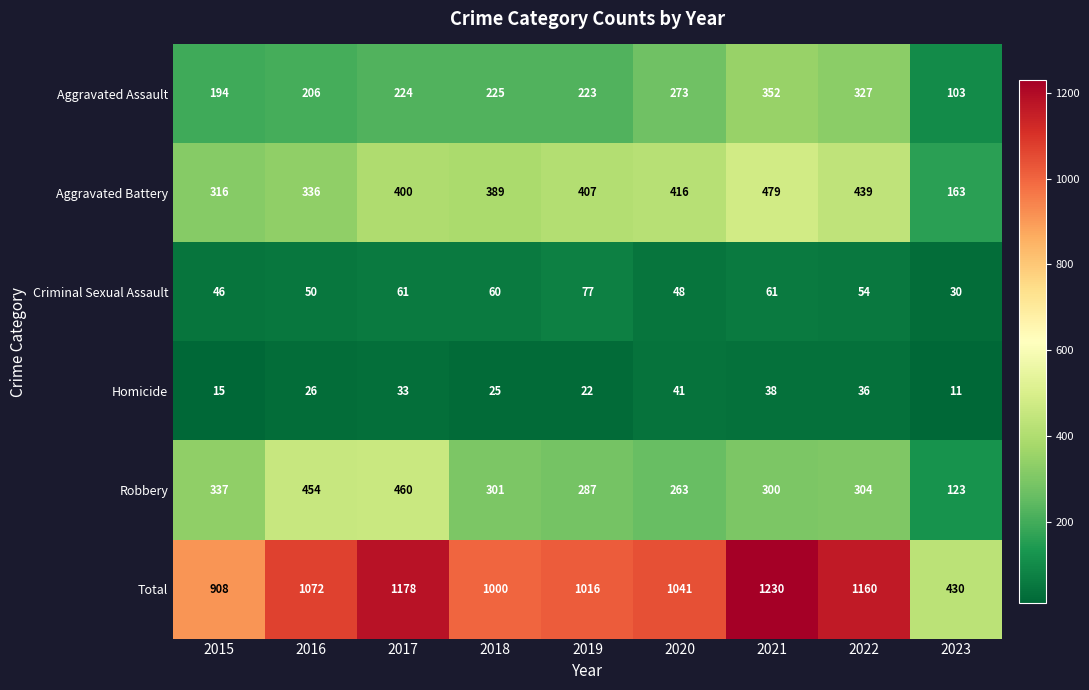

True or false: Criminal Sexual Assault has a value of 61 at 2021.

True